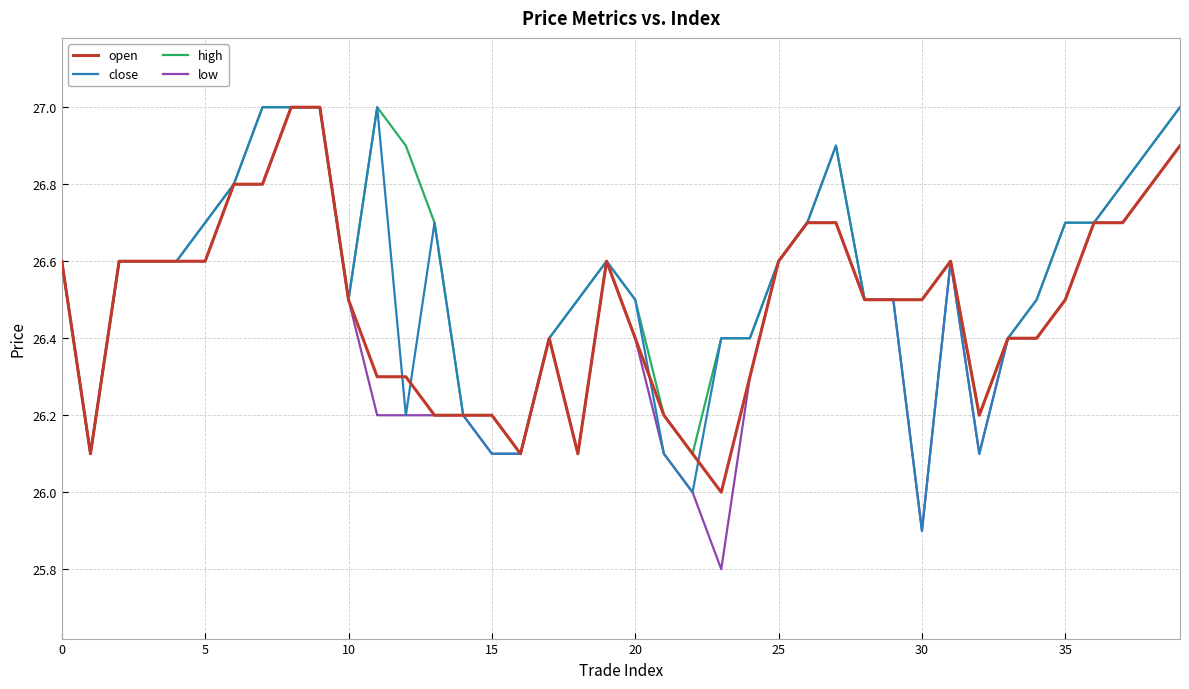

What is the maximum value shown in the chart?

27.0